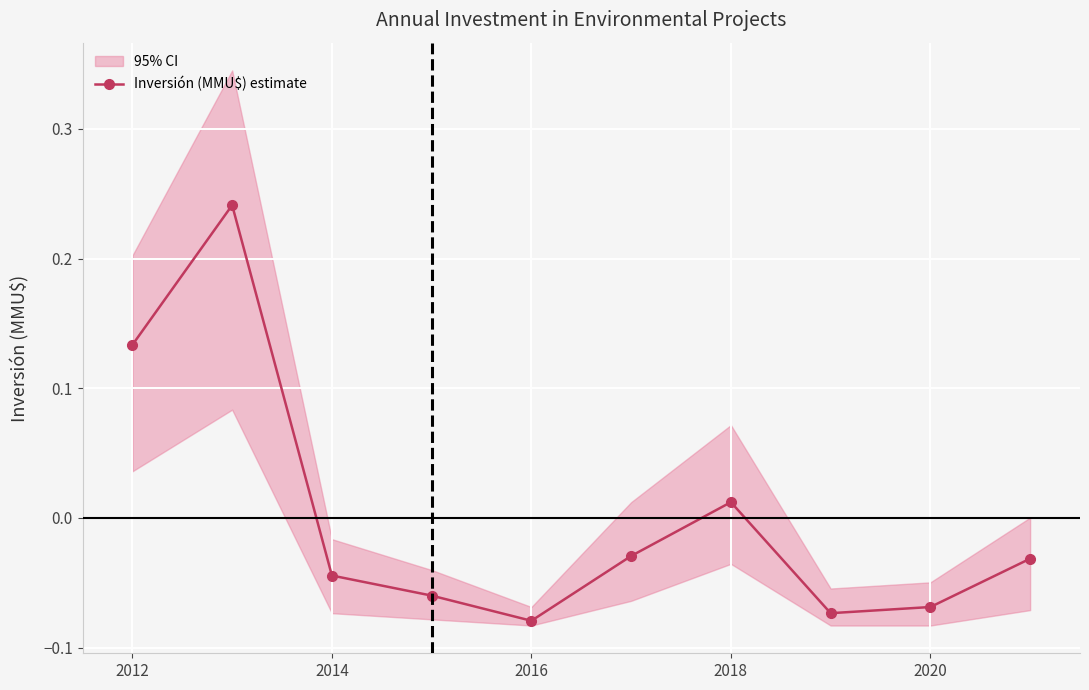

How many interior local peaks (higher than both neighbors) does the data have?

2